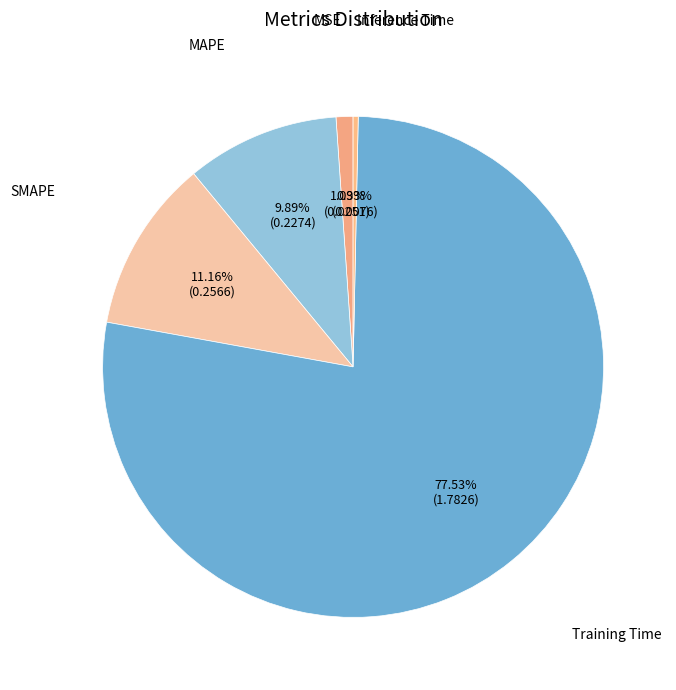

Is it true that Inference Time is 14% of the pie?

False